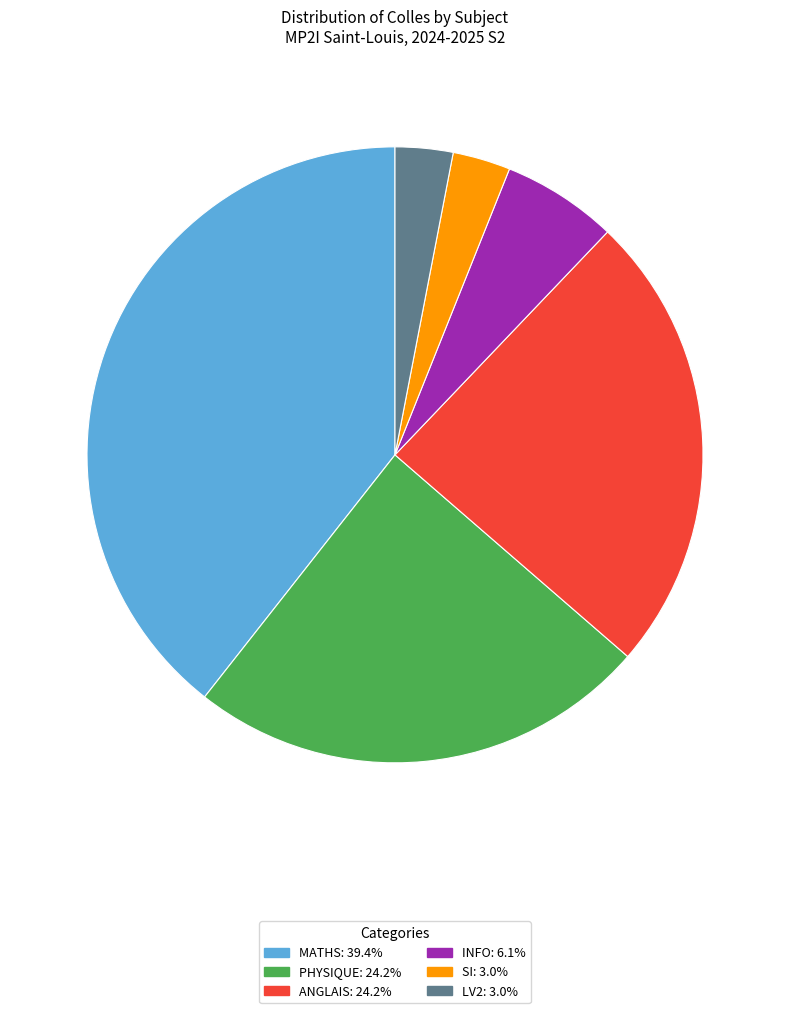

Do INFO and LV2 together represent more than half of the pie?

No